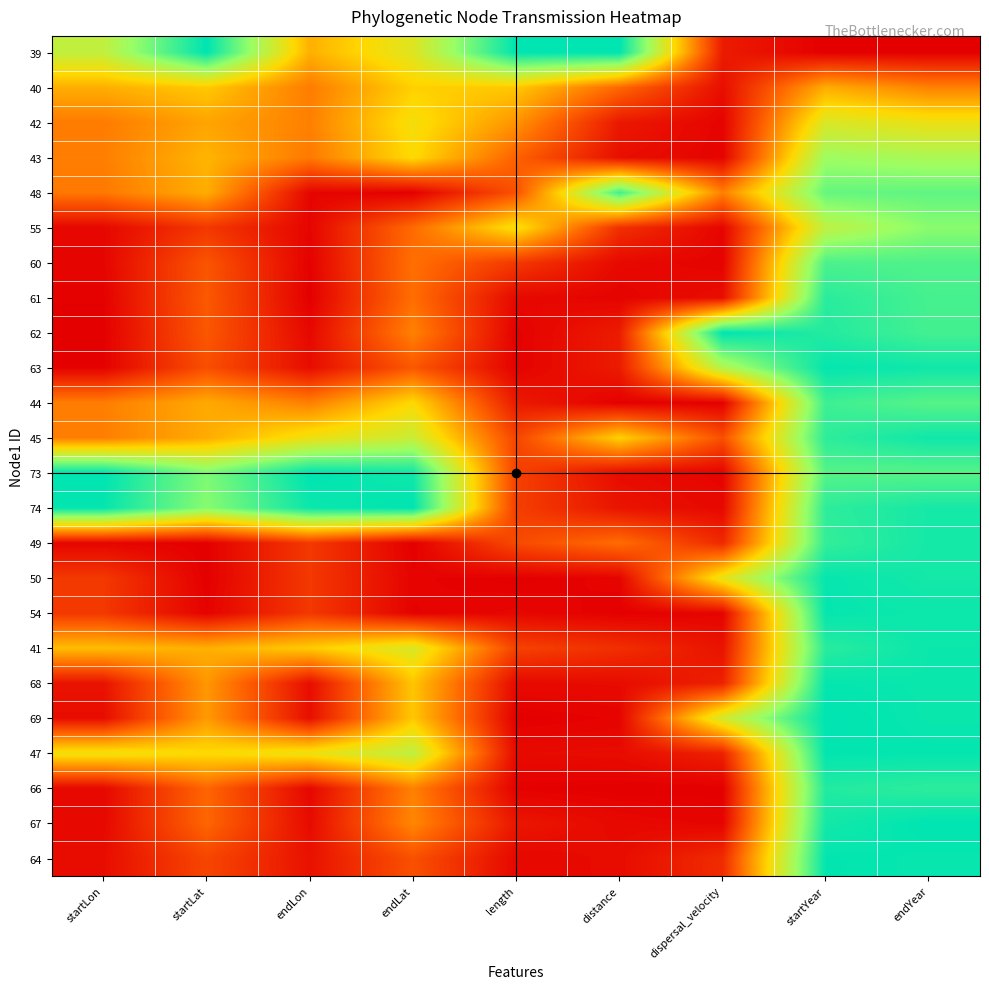

What is the spread (max minus min) of values at dispersal_velocity?

1.0